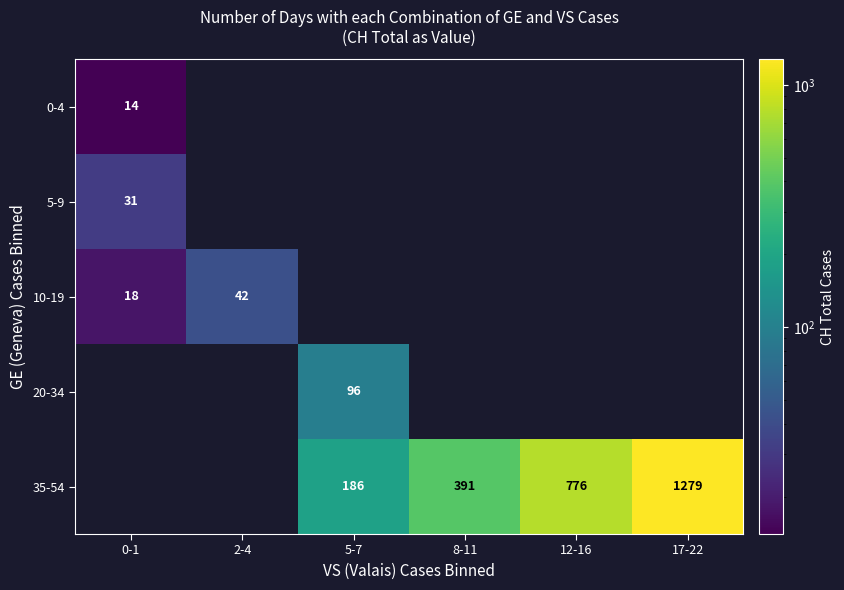

The value of 20-34 at 5-7 is 96. True or false?

True